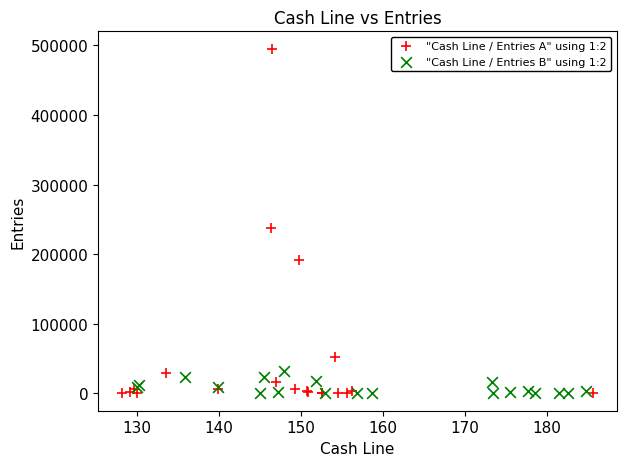

Which series has the largest Y range (max minus min)?

"Cash Line / Entries A" using 1:2